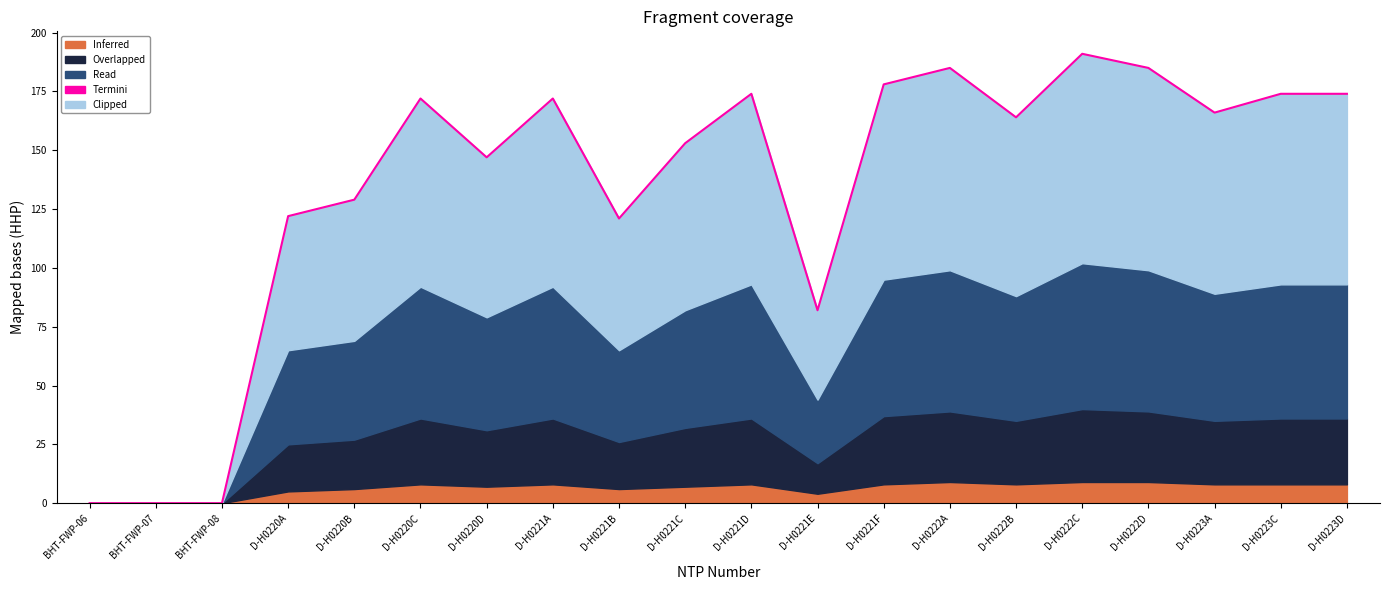

How many lines are shown in the chart?

1